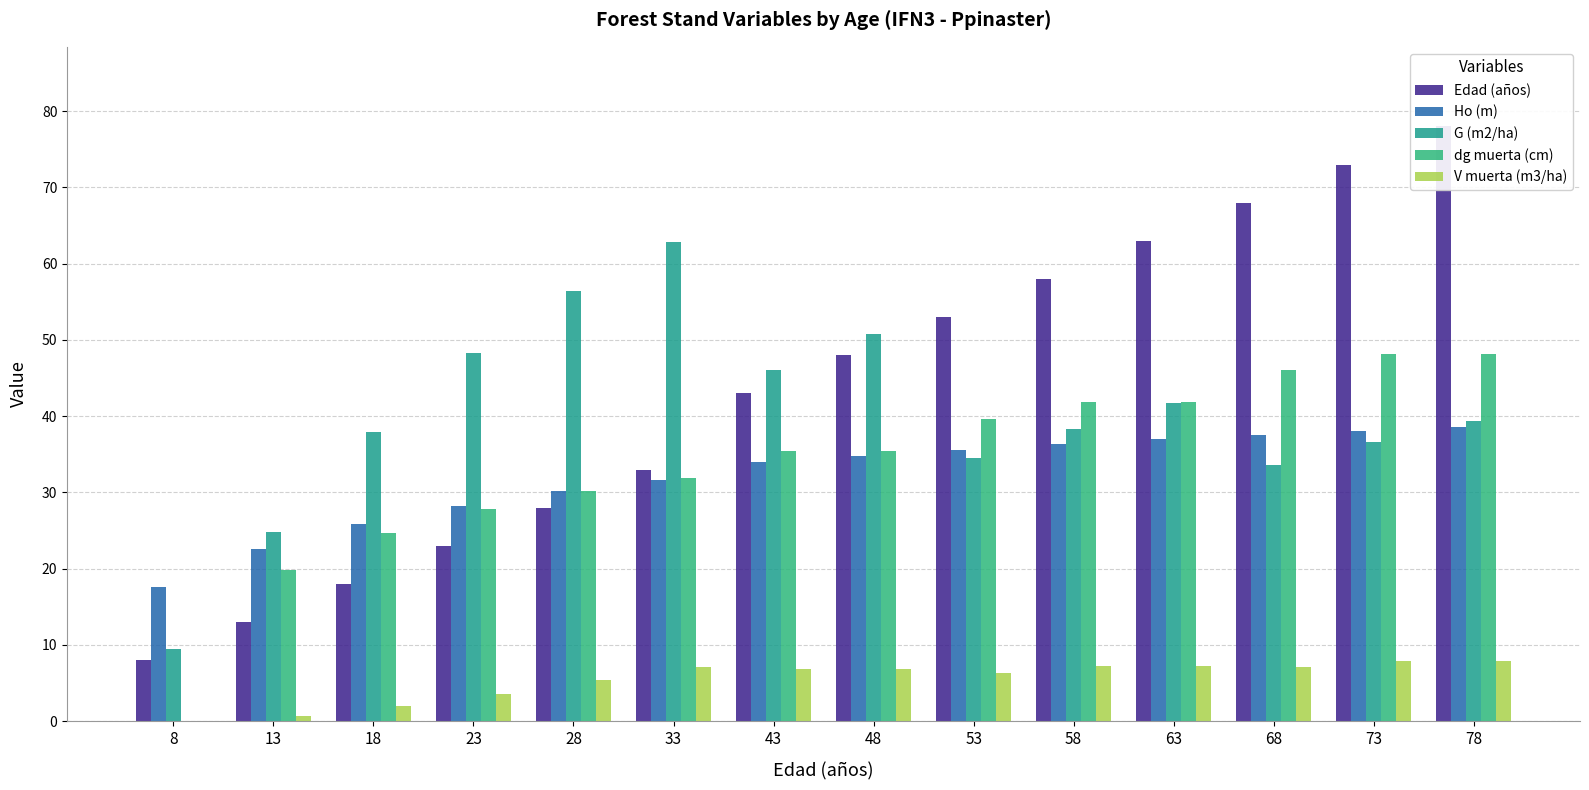

Read the G (m2/ha) value at 78.

39.4